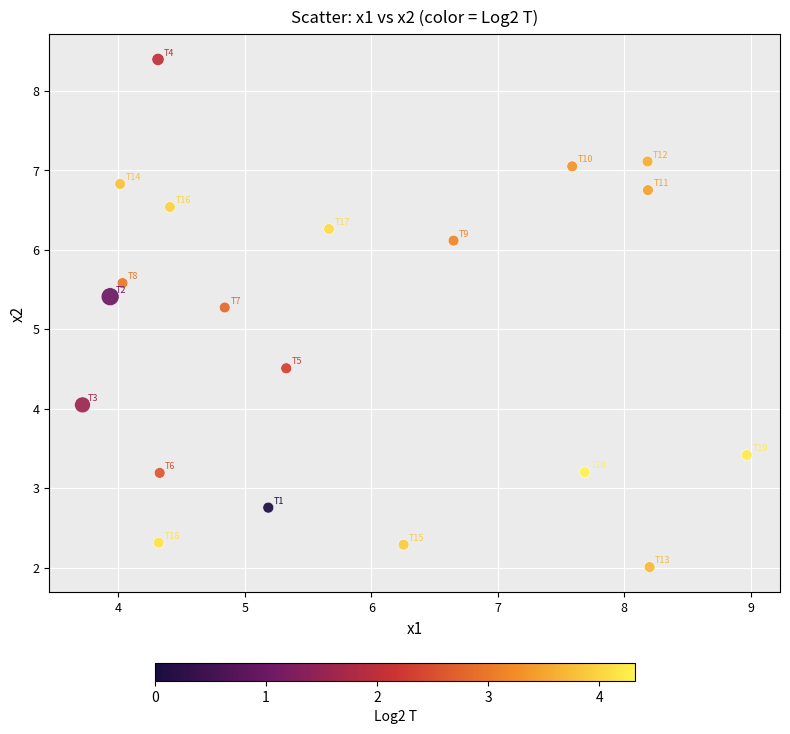

What is the range of X values (max minus min)?

5.3